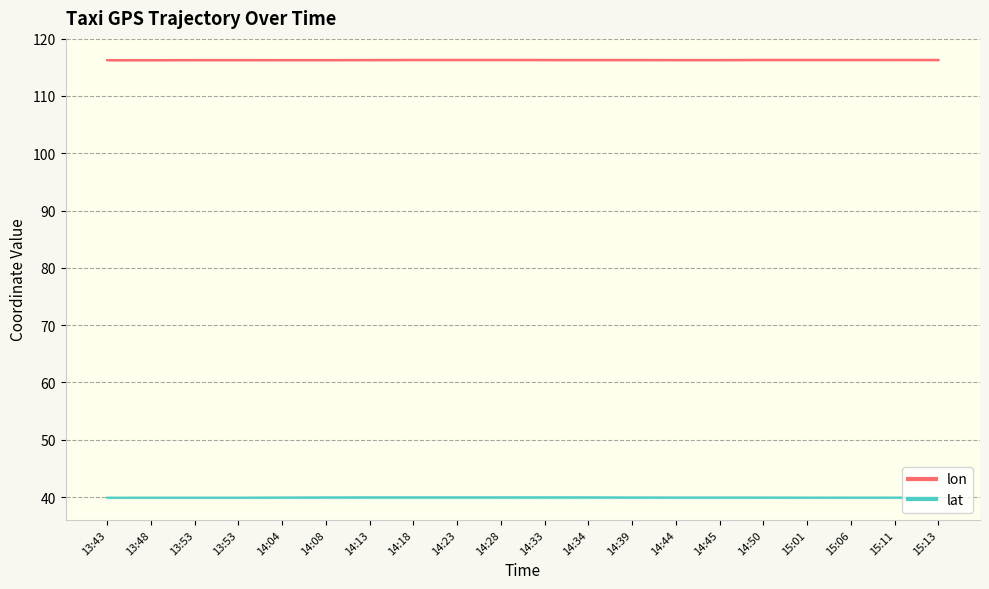

Reading left to right, extract all data points from this chart.

lon: 13:43=116.3	13:48=116.3	13:53=116.3	13:53=116.3	14:04=116.3	14:08=116.3	14:13=116.3	14:18=116.3	14:23=116.3	14:28=116.3	14:33=116.3	14:34=116.3	14:39=116.3	14:44=116.3	14:45=116.3	14:50=116.3	15:01=116.3	15:06=116.3	15:11=116.3	15:13=116.3
lat: 13:43=39.9	13:48=39.9	13:53=39.9	13:53=39.9	14:04=39.9	14:08=39.9	14:13=40.0	14:18=40.0	14:23=40.0	14:28=40.0	14:33=40.0	14:34=40.0	14:39=39.9	14:44=39.9	14:45=39.9	14:50=39.9	15:01=39.9	15:06=39.9	15:11=39.9	15:13=39.9